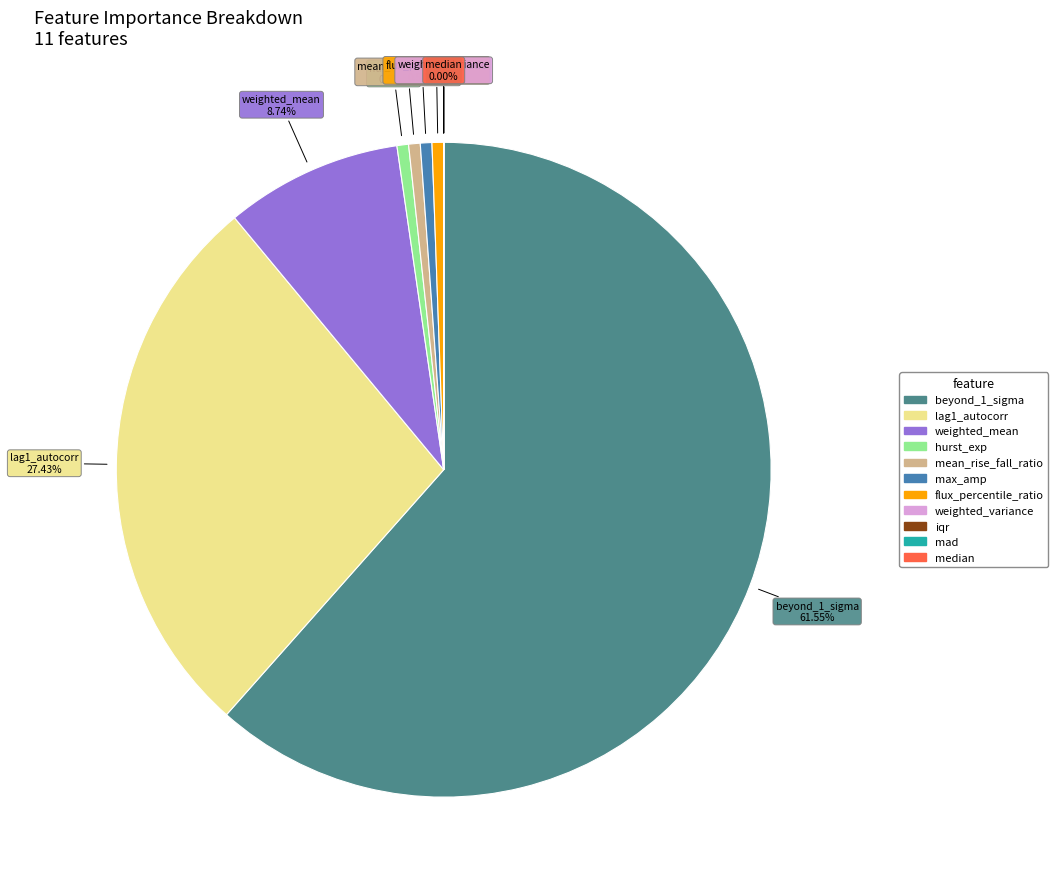

Is beyond_1_sigma the majority of the pie?

Yes